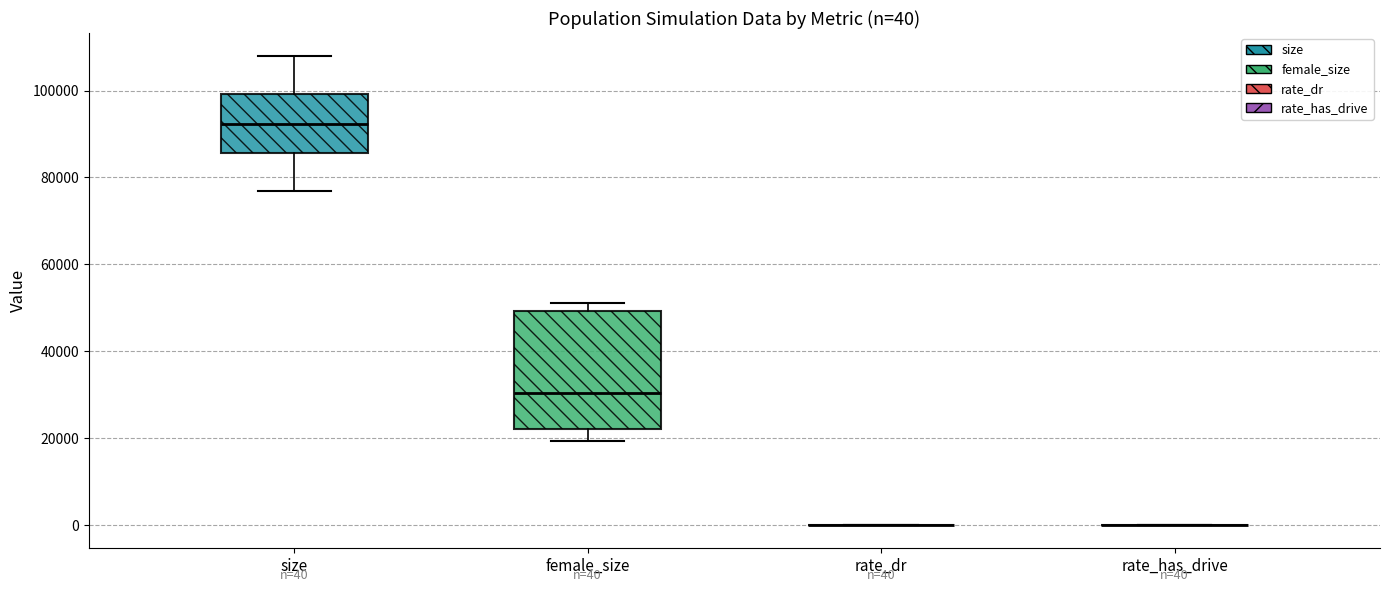

Which box is the tallest, from its lower edge to its upper edge?

female_size